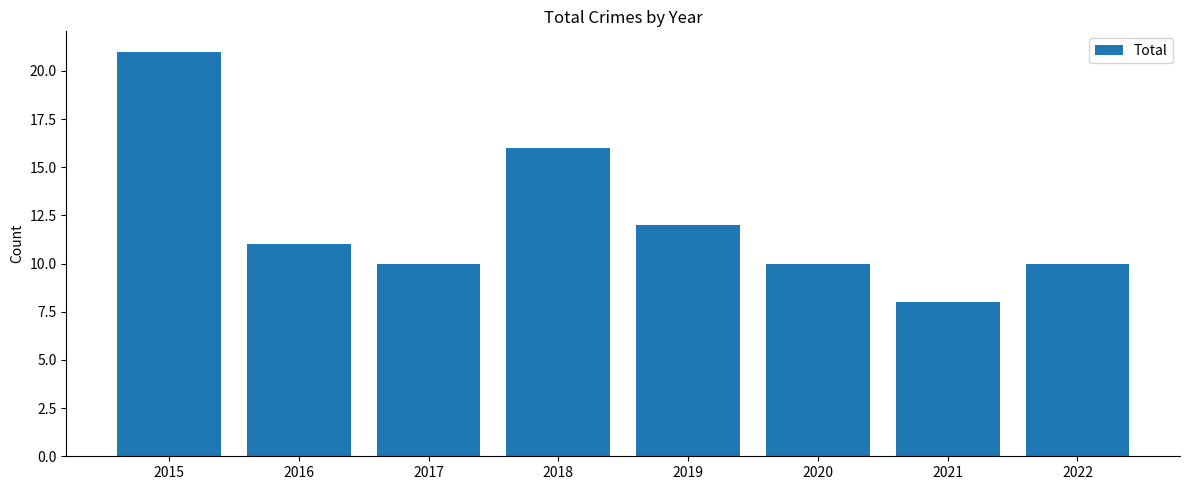

Reading left to right, list all the values displayed in this chart.

2015=21	2016=11	2017=10	2018=16	2019=12	2020=10	2021=8	2022=10